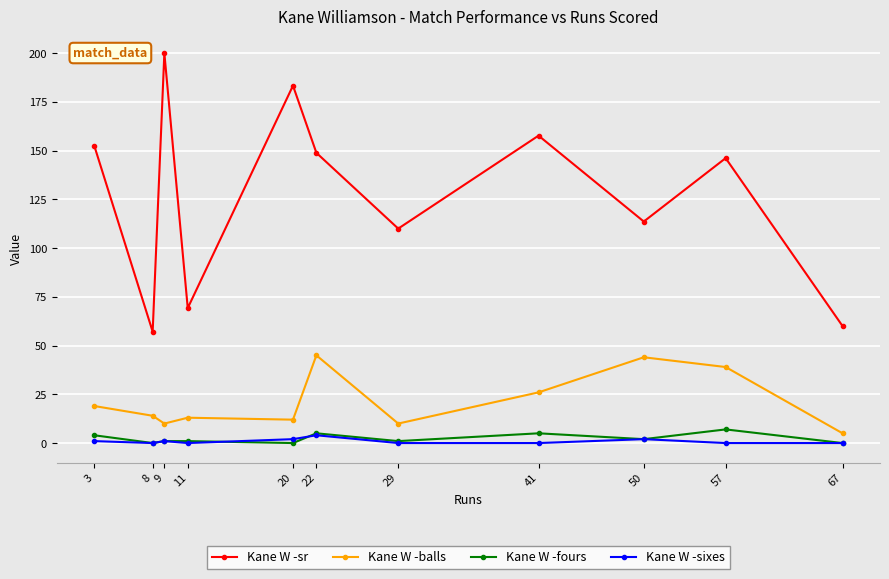

What is the spread (max minus min) of values at 67?

60.0